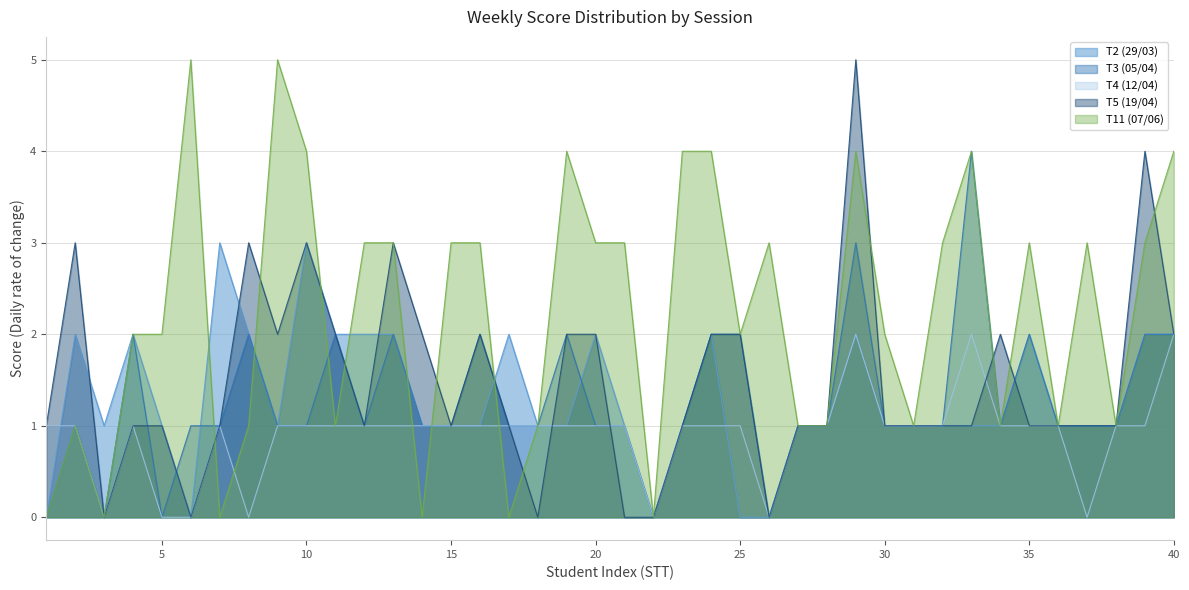

What are all the series names shown in the legend?

T2 (29/03), T3 (05/04), T4 (12/04), T5 (19/04), T11 (07/06)